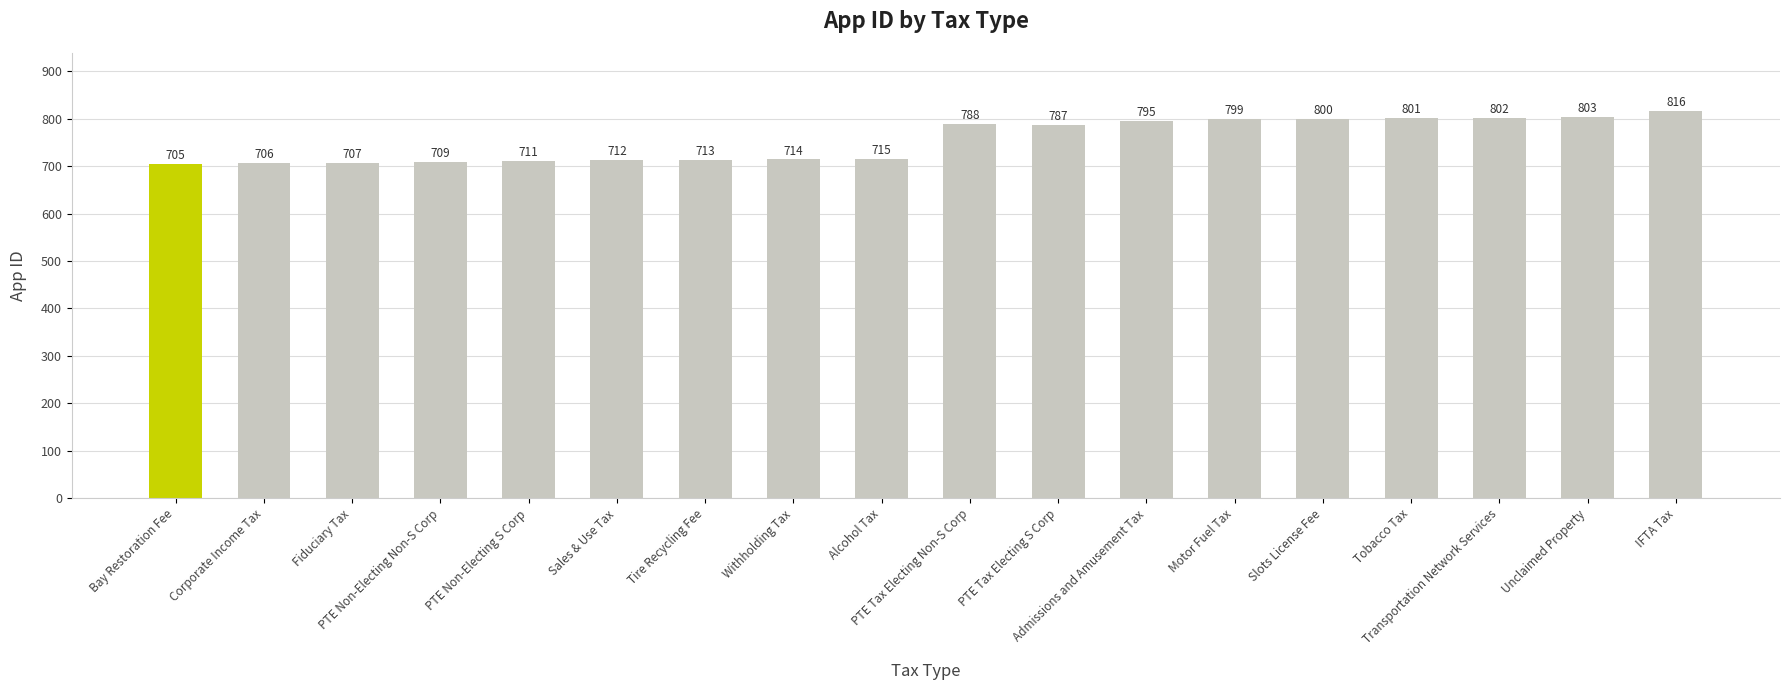

Reading right to left, extract all data points from this chart.

816	803	802	801	800	799	795	787	788	715	714	713	712	711	709	707	706	705